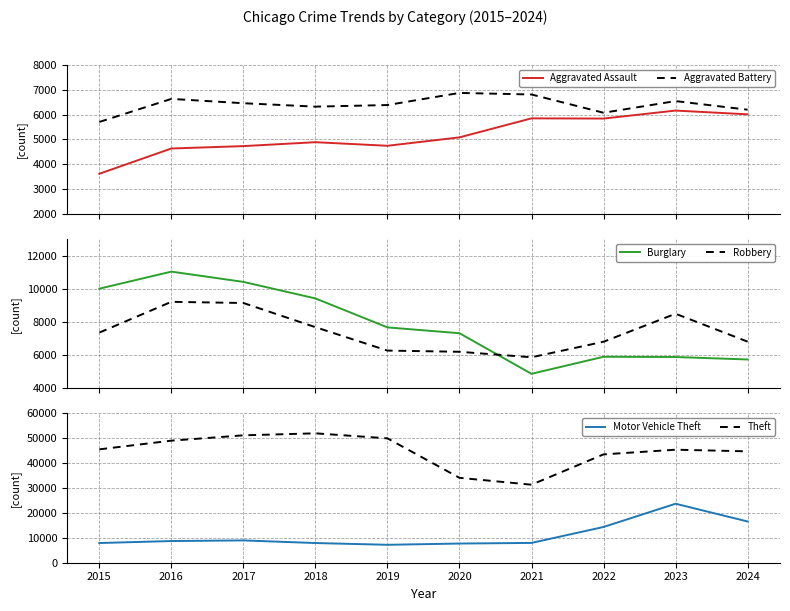

True or false: Aggravated Assault and Robbery cross at least once.

False